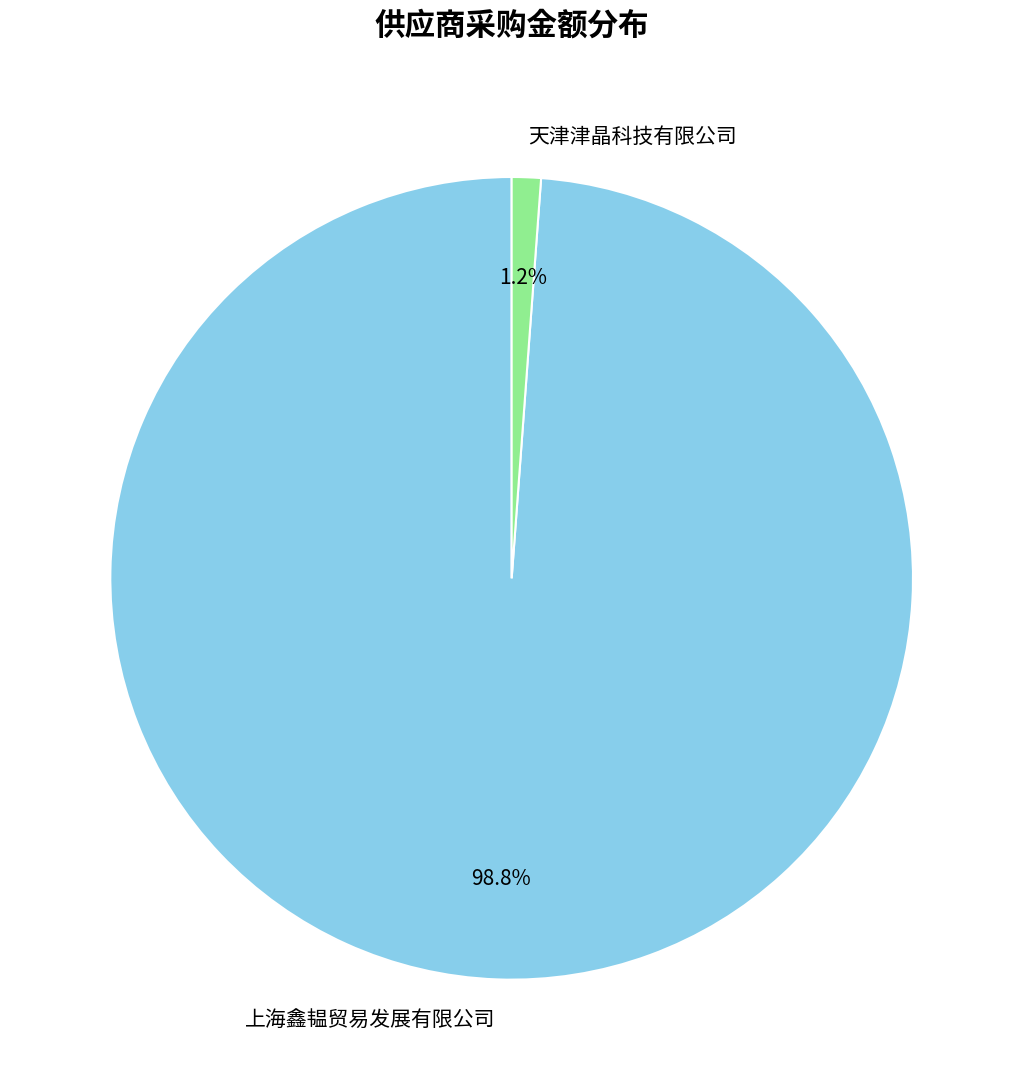

To the nearest percent, what percentage of the pie is 天津津晶科技有限公司?

1%